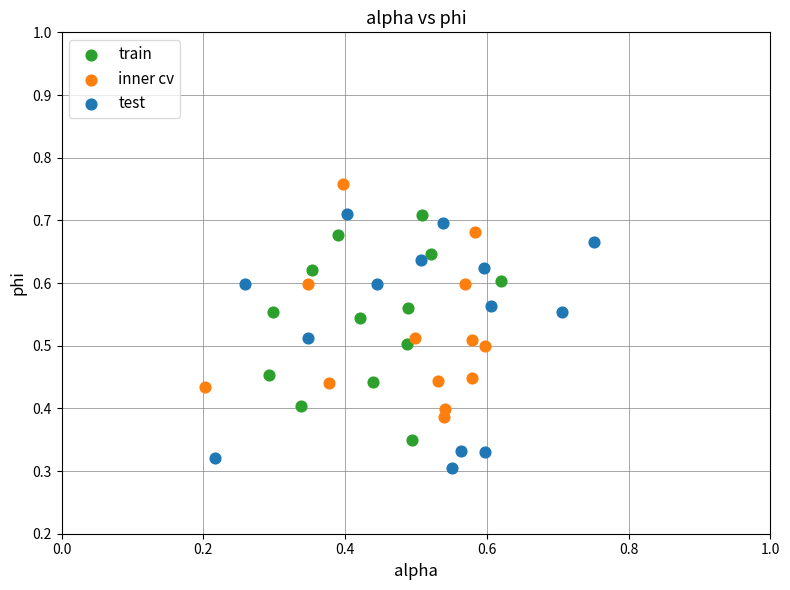

Which series contains the lowest Y value?

test